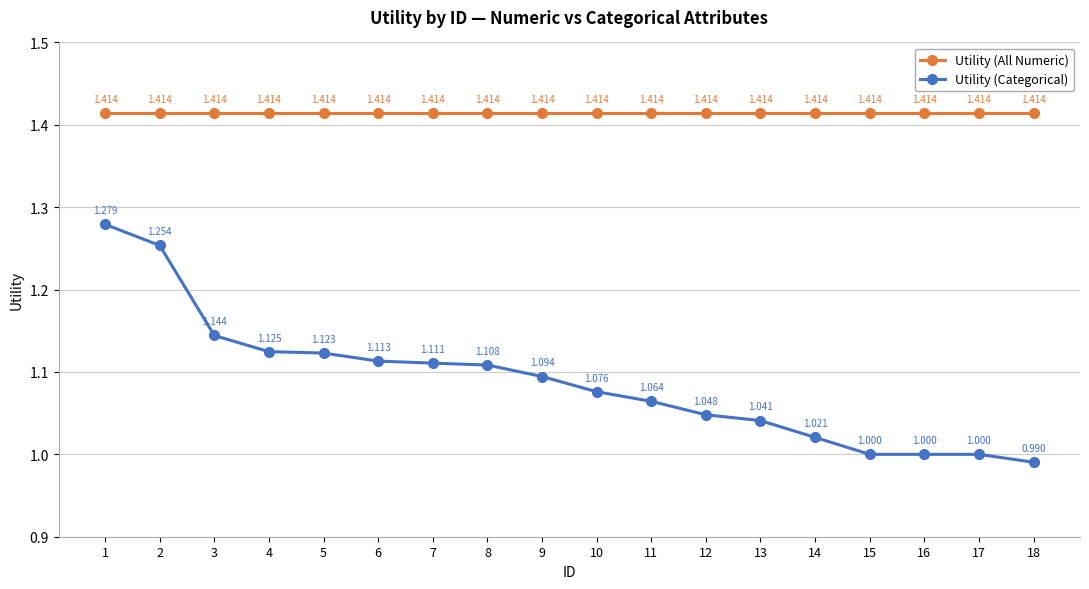

True or false: Utility (All Numeric) has more than 1 points higher than both neighbors.

False